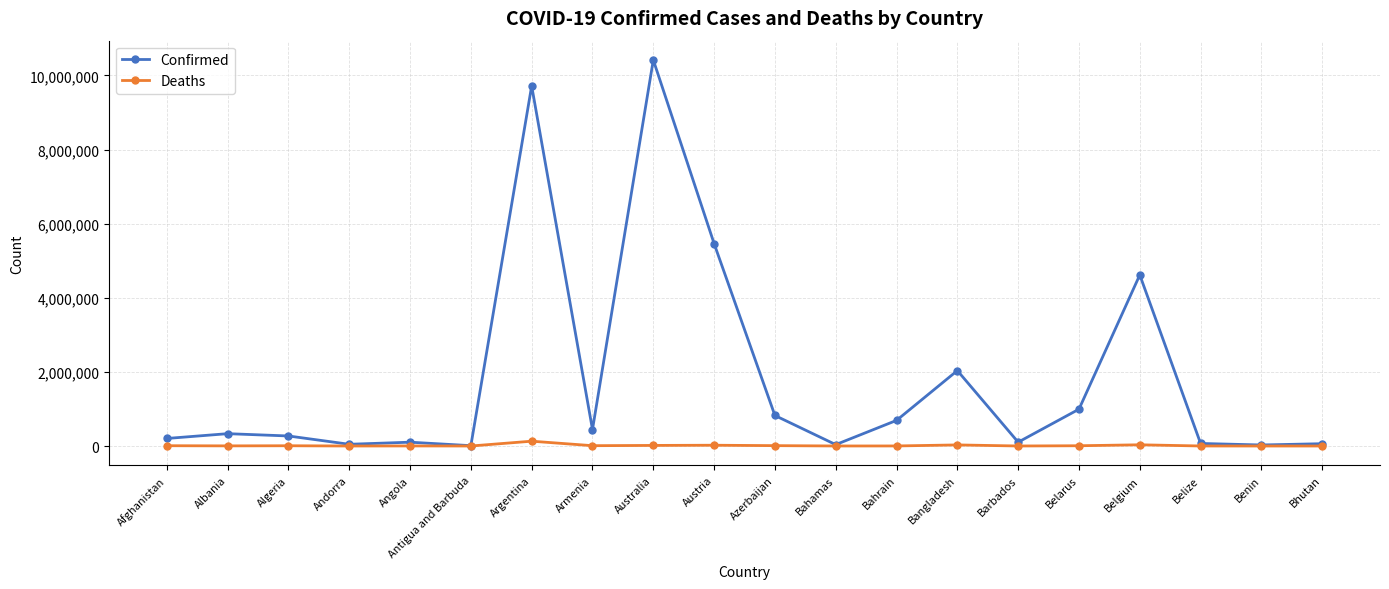

In Confirmed, how many points are higher than both neighbors (excluding endpoints)?

6